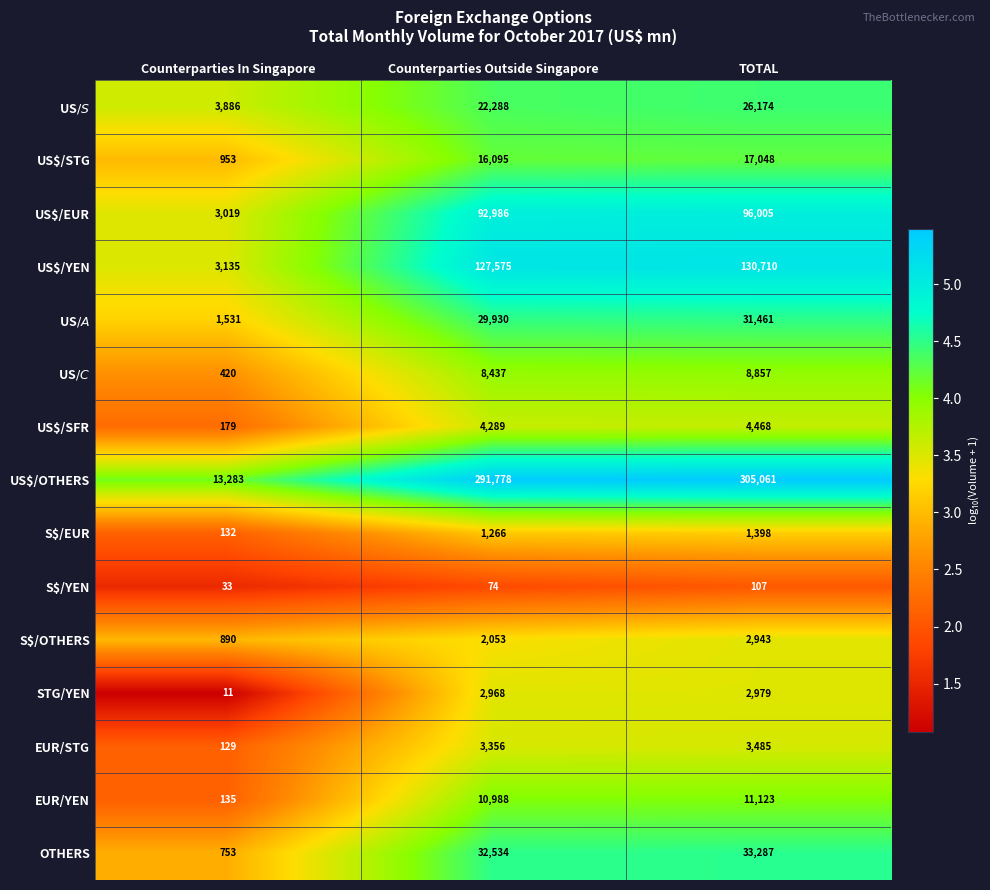

Which series has the largest total across all categories?

US$/OTHERS